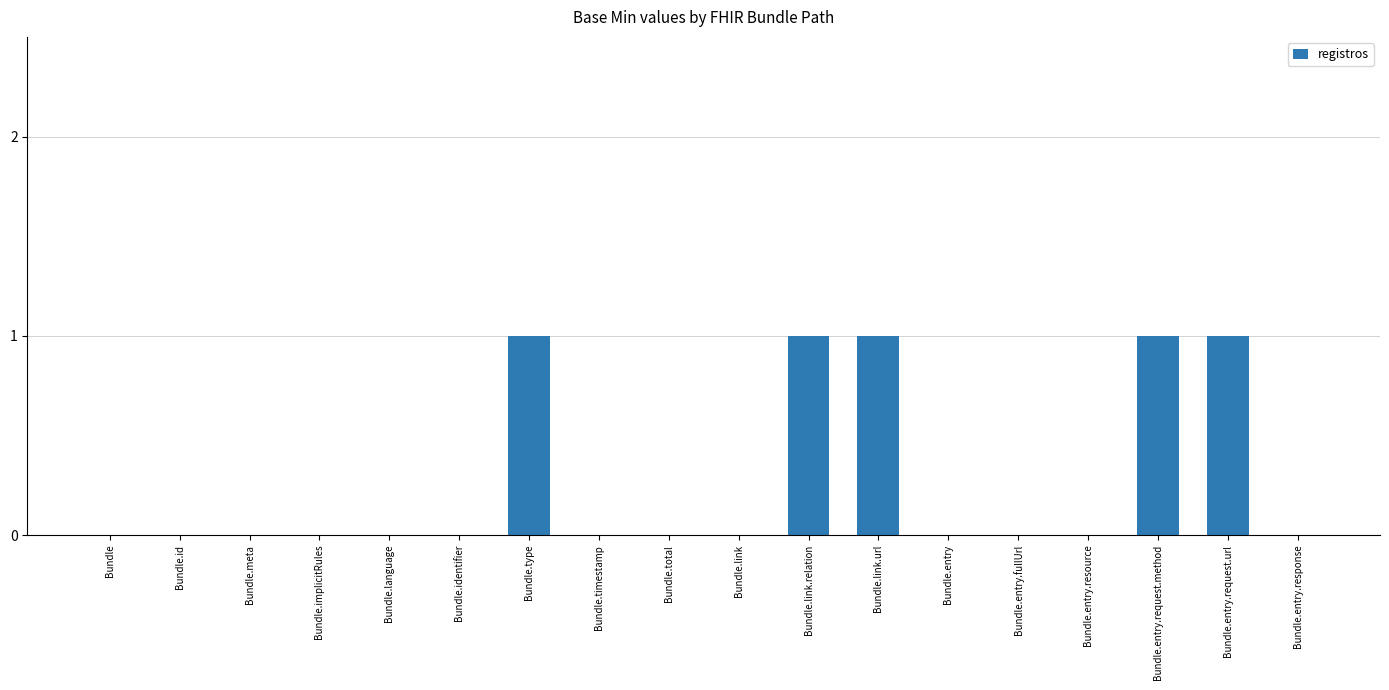

Between Bundle.entry.request.url and Bundle.entry.resource, which is larger?

Bundle.entry.request.url